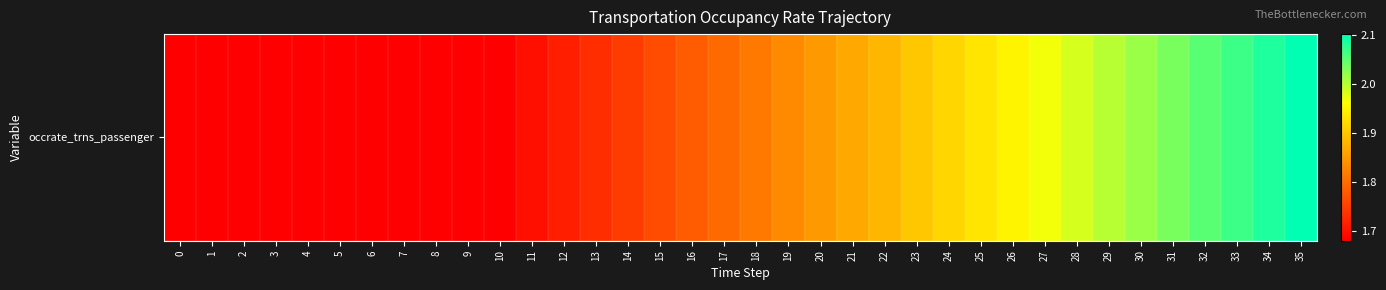

List the labels in order of value, largest first.

35, 34, 33, 32, 31, 30, 29, 28, 27, 26, 25, 24, 23, 22, 21, 20, 19, 18, 17, 16, 15, 14, 13, 12, 11, 0, 1, 2, 3, 4, 5, 6, 7, 8, 9, 10